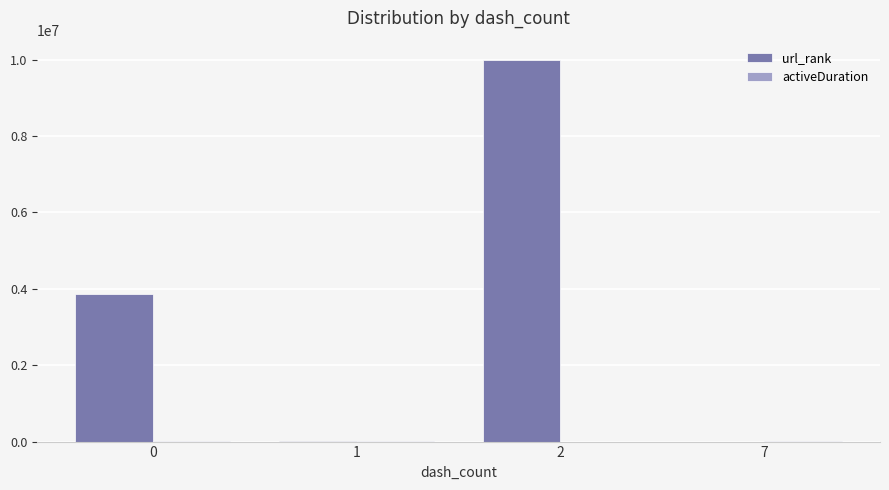

What is the maximum value shown in the chart?

10000000